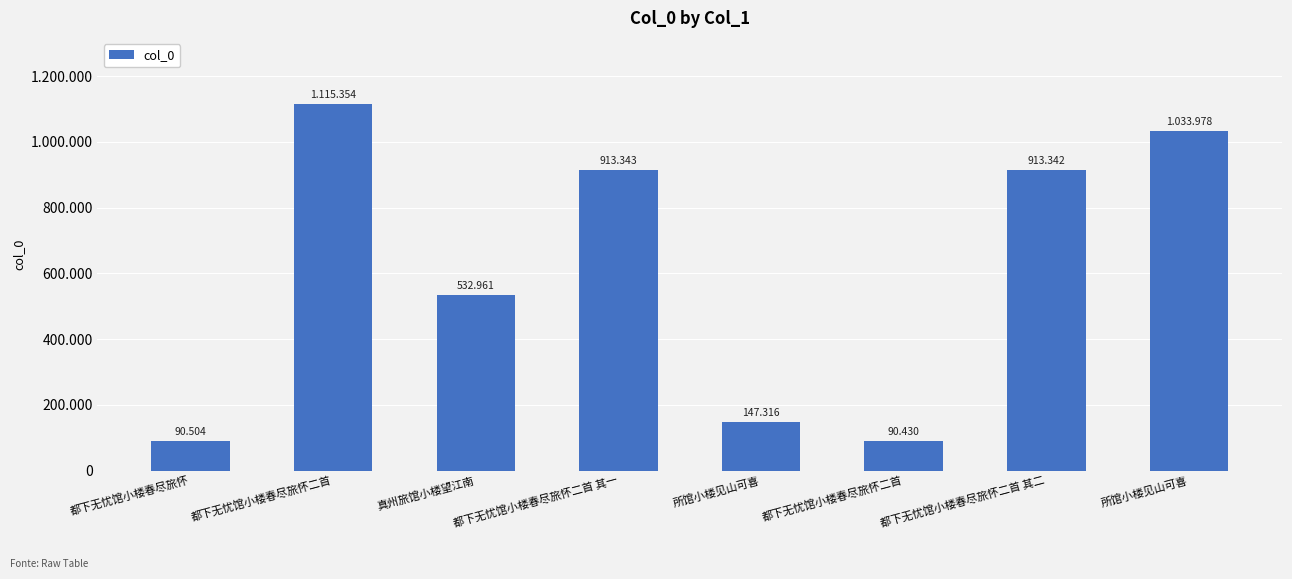

What value does the data have at 都下无忧馆小楼春尽旅怀二首?

1115354